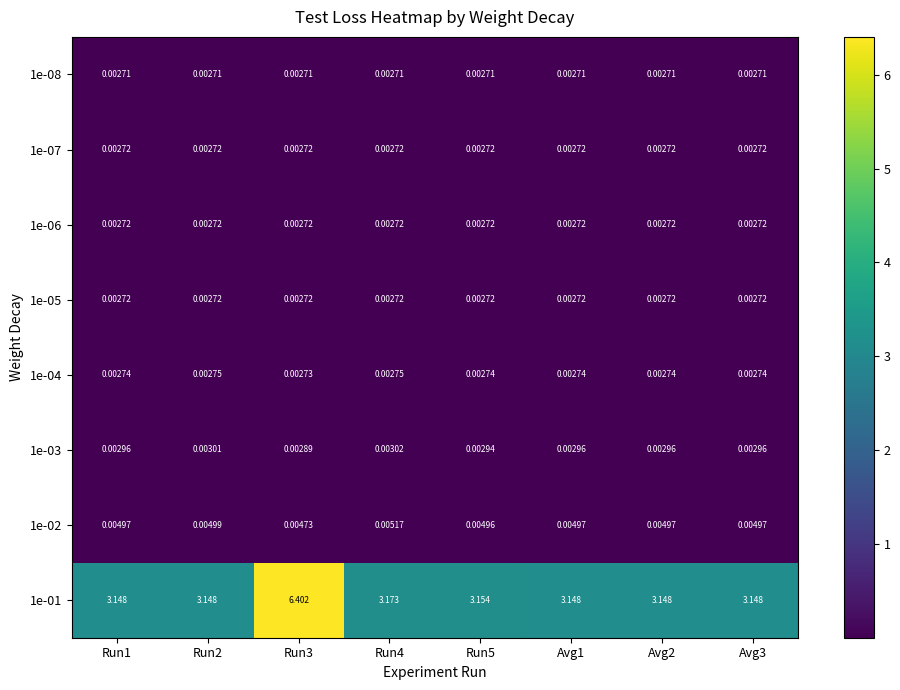

How many series are shown in this chart?

8